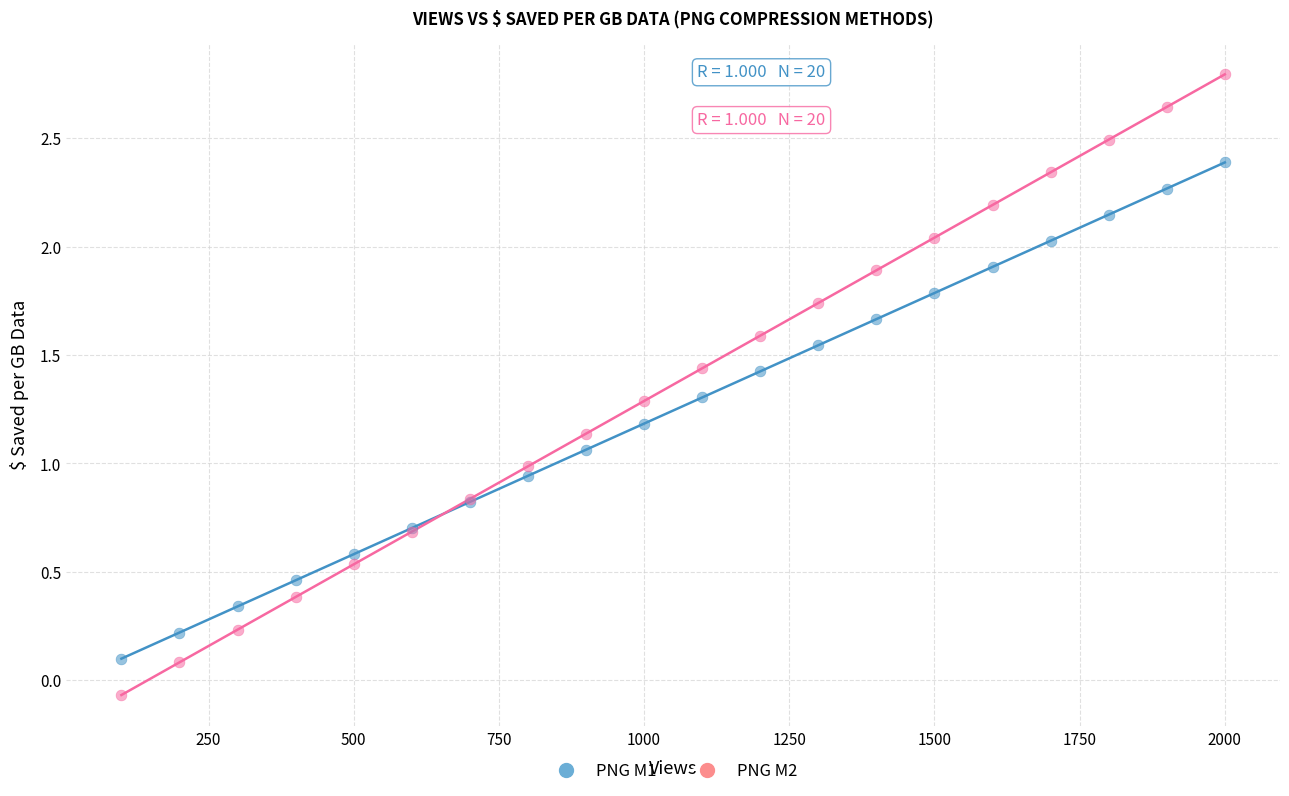

Which series has the largest Y range (max minus min)?

PNG M2